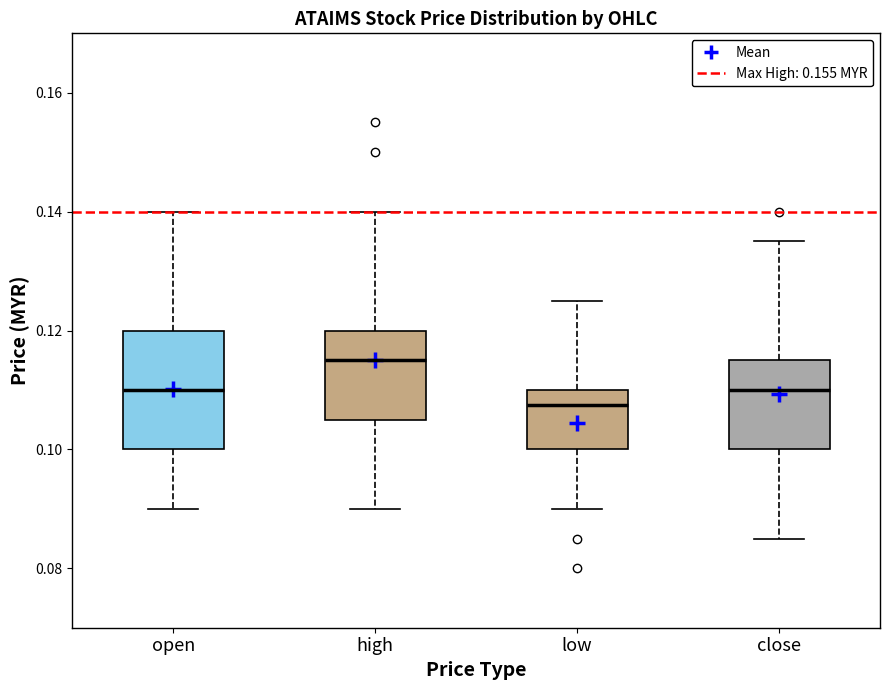

Reading left to right, transcribe this box plot: for each box, give where its median line is, the range the box spans, and where its two whiskers end, as read against the y-axis. The values are not printed on the chart, so give them approximately, as read against the axis.

open: median 0.110, box 0.100 to 0.120, whiskers 0.090 to 0.140
high: median 0.116, box 0.106 to 0.120, whiskers 0.090 to 0.140
low: median 0.108, box 0.100 to 0.110, whiskers 0.090 to 0.126
close: median 0.110, box 0.100 to 0.116, whiskers 0.086 to 0.136